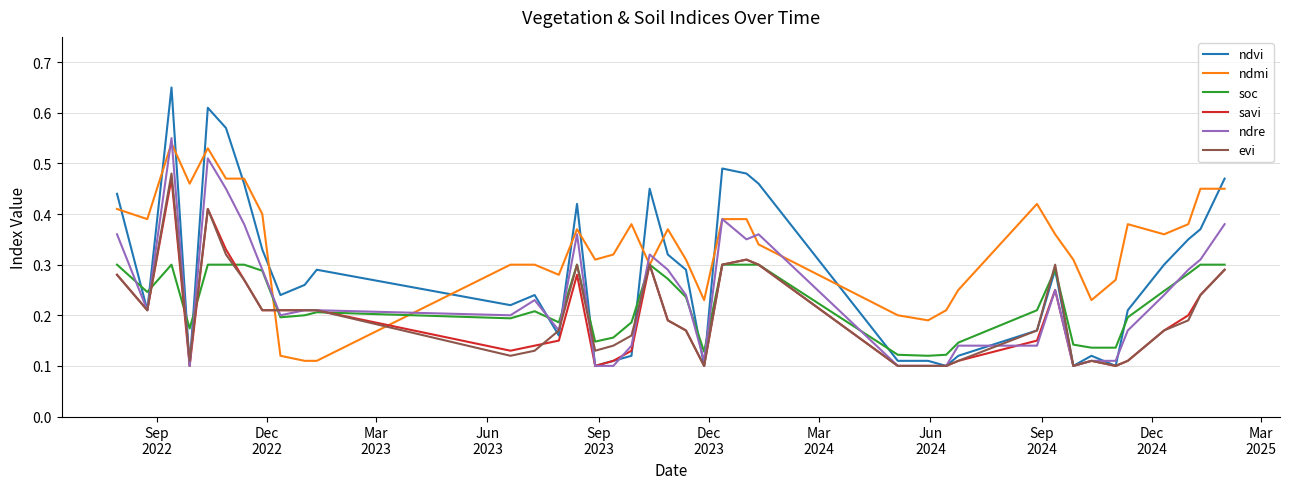

Which series has the widest spread of values?

ndvi